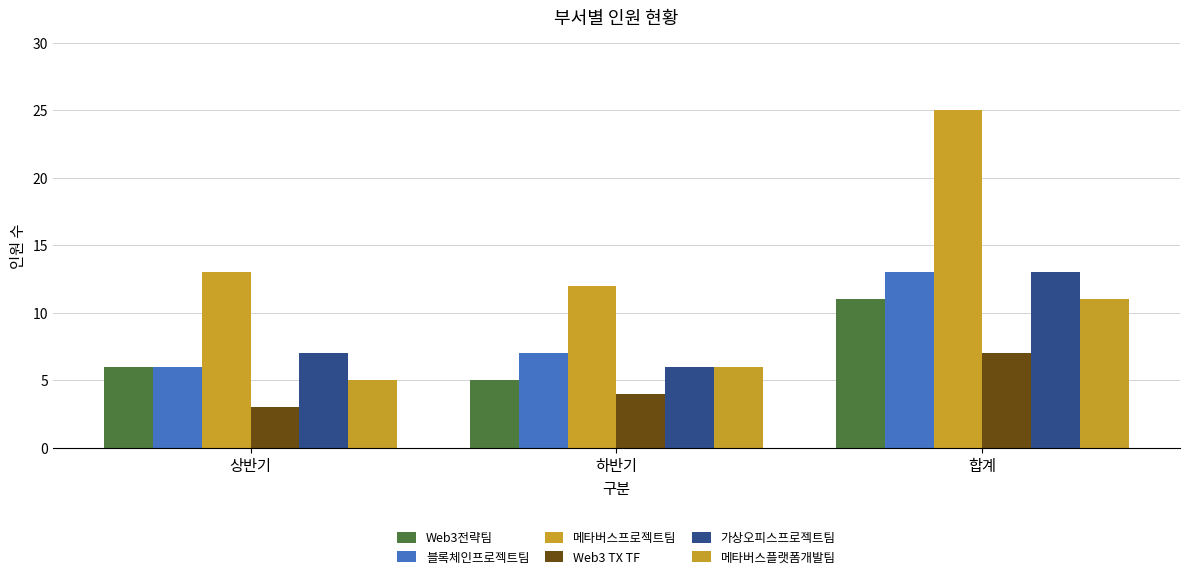

True or false: Web3전략팀 has a value of 2 at 상반기.

False